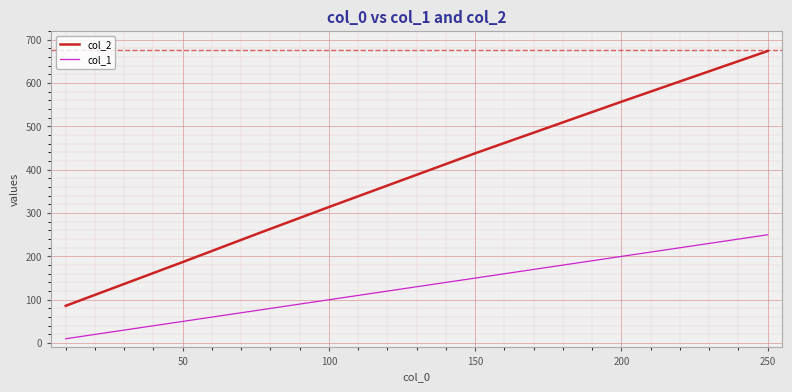

How many lines are shown in the chart?

2